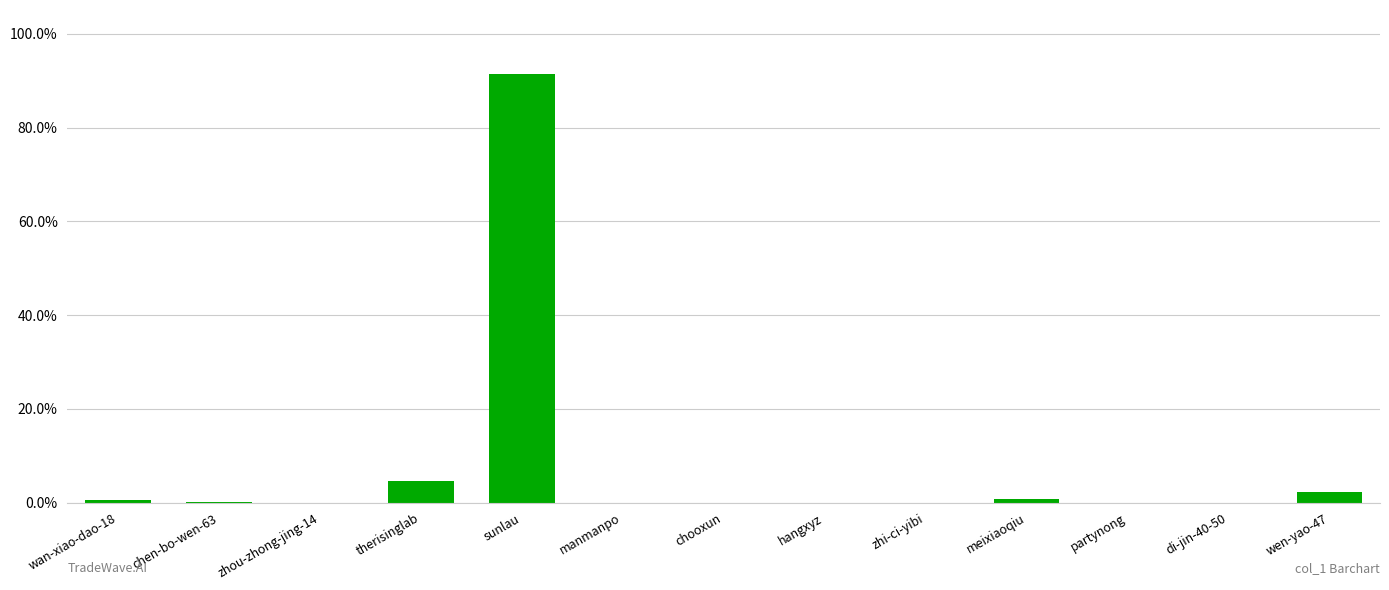

True or false: the data shows 0.0 at zhou-zhong-jing-14.

False